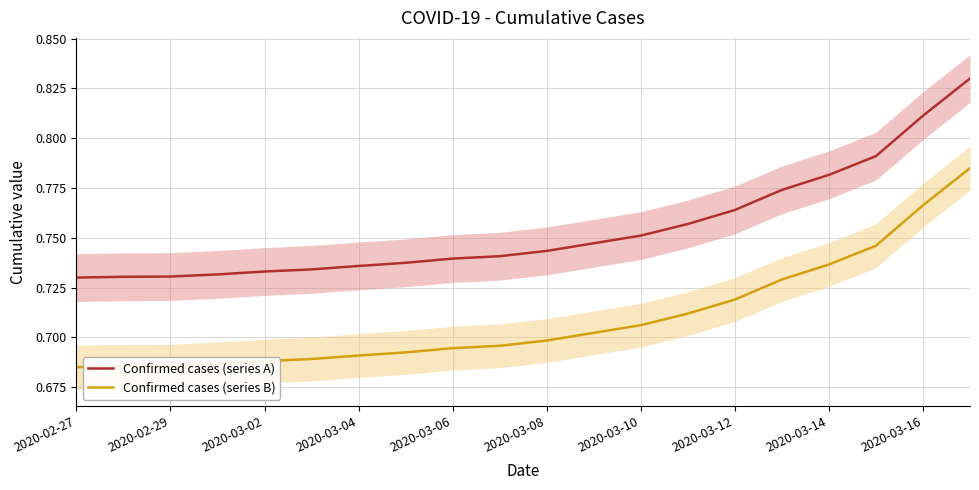

Count the Confirmed cases (series A) values in the range 0 to 1.

20